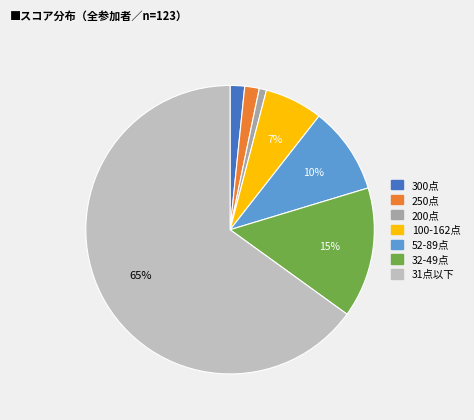

To the nearest percent, what is the average slice percentage?

14%